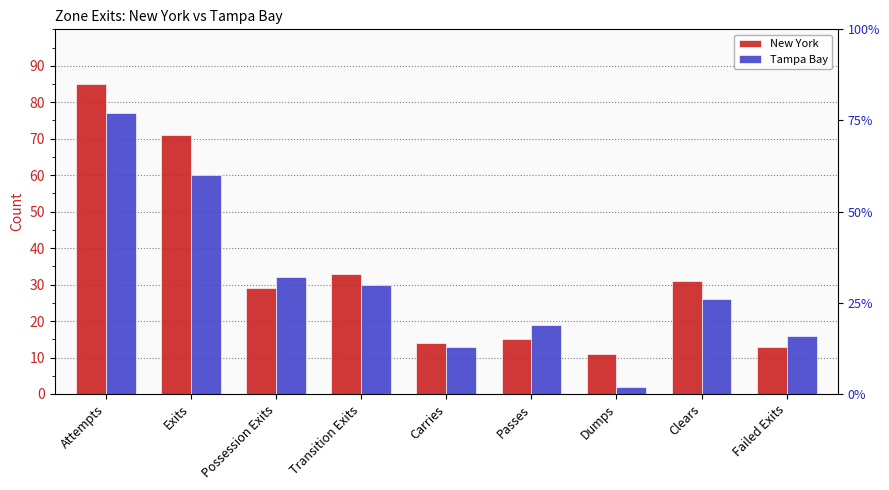

What is the difference between the maximum and second lowest values in the Tampa Bay series?

64